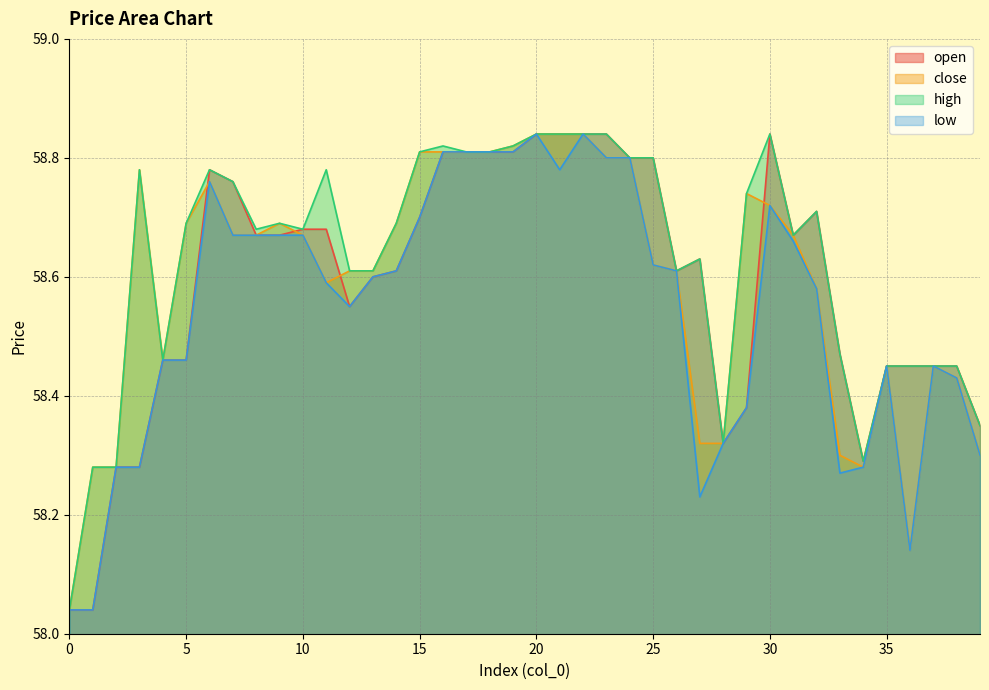

True or false: high and close intersect in this chart.

False